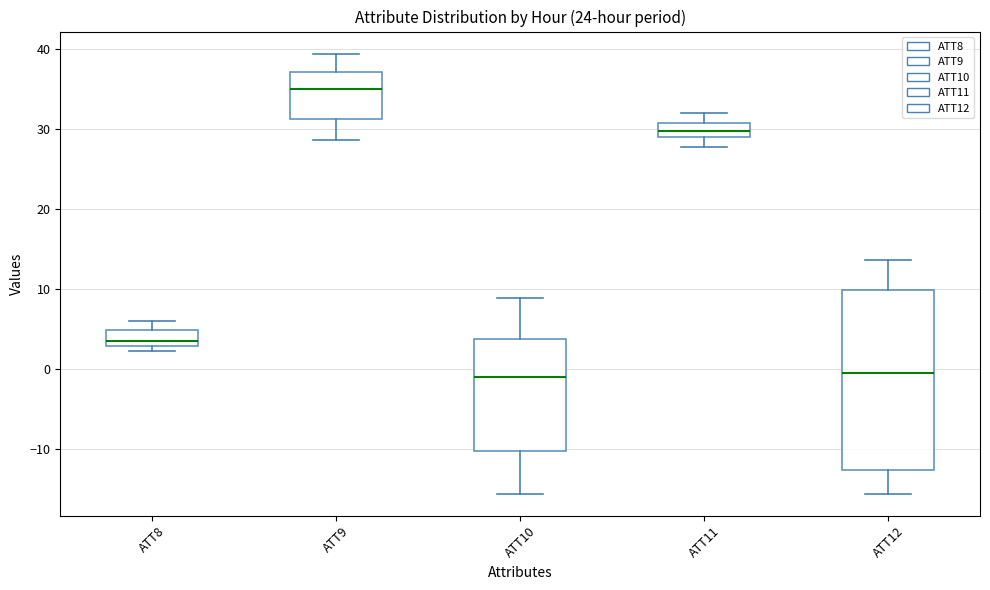

Reading left to right, transcribe this box plot: for each box, give where its median line is, the range the box spans, and where its two whiskers end, as read against the y-axis. The values are not printed on the chart, so give them approximately, as read against the axis.

ATT8: median 3 (just above the box's lower edge), box 3 to 5, whiskers 2 to 6
ATT9: median 35, box 31 to 37, whiskers 29 to 39
ATT10: median -1, box -10 to 4, whiskers -16 to 9
ATT11: median 30, box 29 to 31, whiskers 28 to 32
ATT12: median 0, box -13 to 10, whiskers -16 to 14